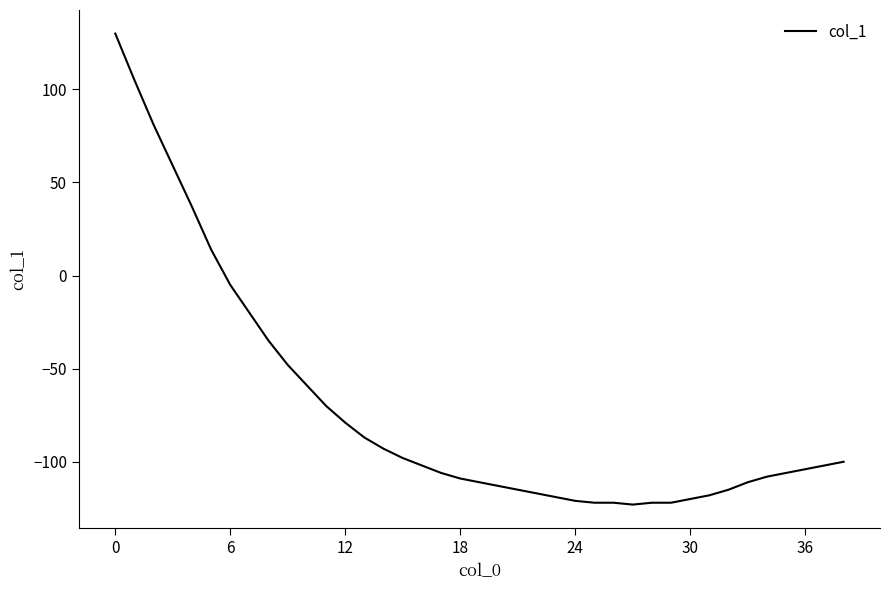

What is the difference between the maximum and minimum values?

253